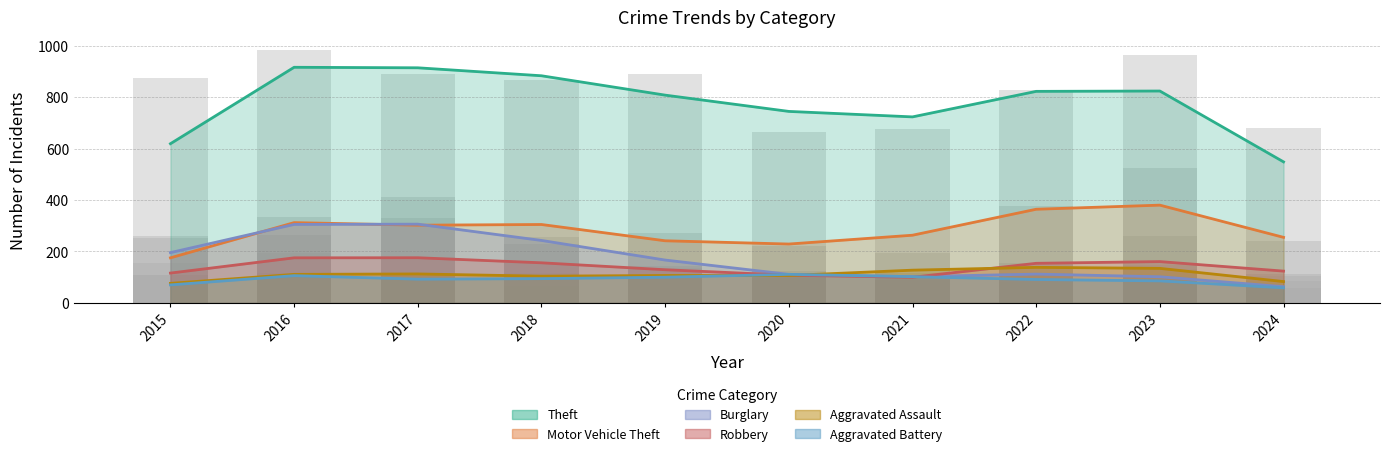

What are all the series names shown in the legend?

Theft, Motor Vehicle Theft, Burglary, Robbery, Aggravated Assault, Aggravated Battery